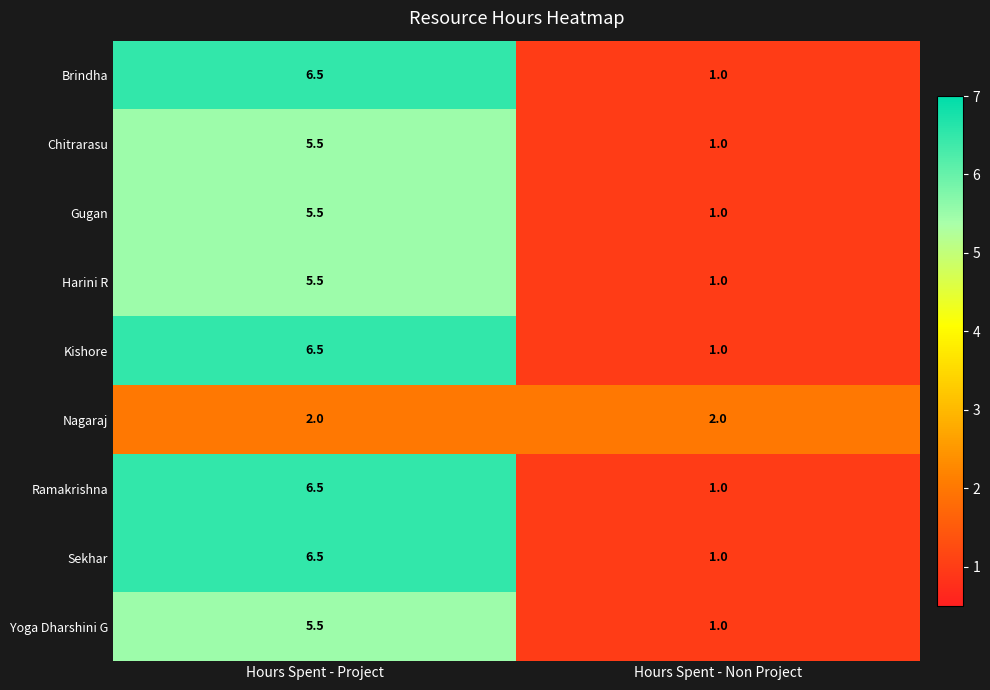

At which label does Gugan first exceed 5?

Hours Spent - Project